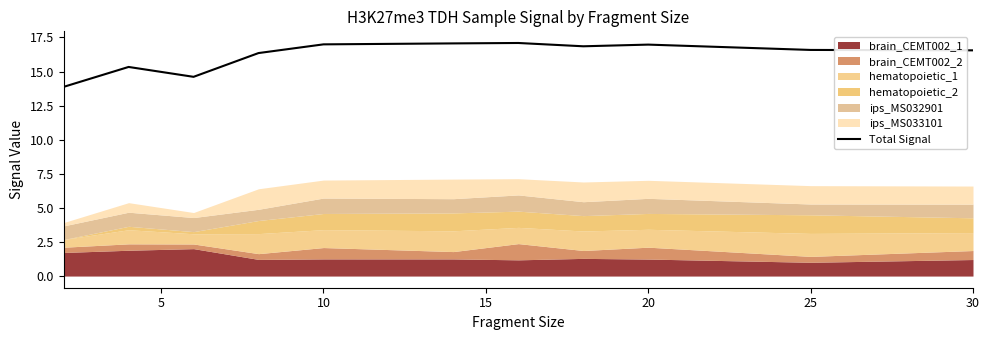

Is it true that Total Signal equals 27.5 at 25?

False